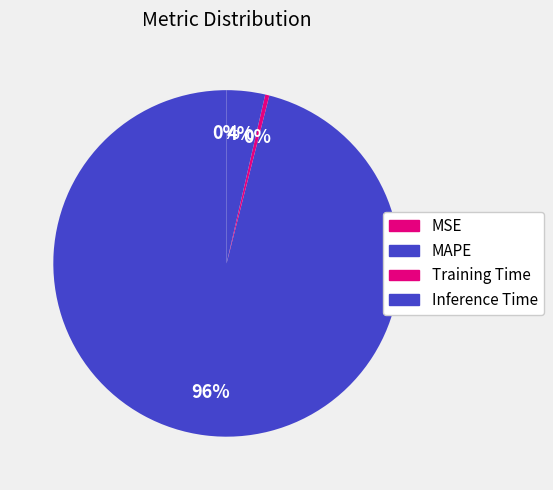

To the nearest percent, what is the difference between the largest and smallest slice percentages?

96%